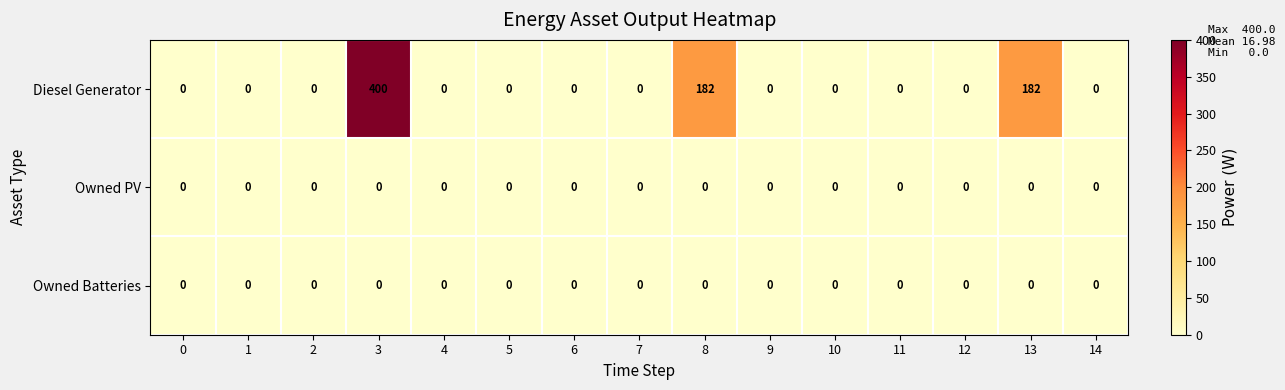

What is the maximum value for Diesel Generator?

400